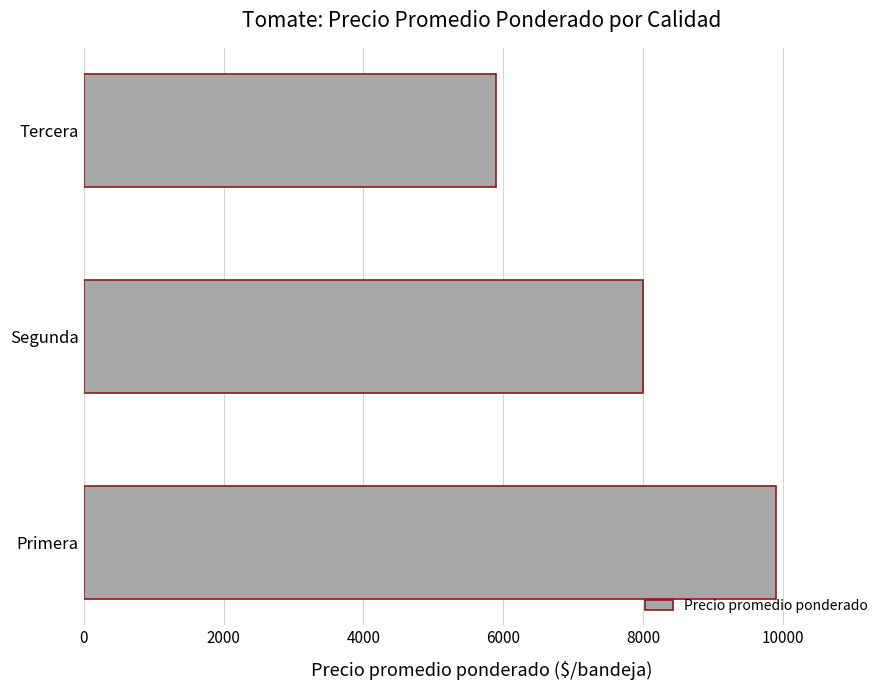

Which has a higher value, Tercera or Segunda?

Segunda